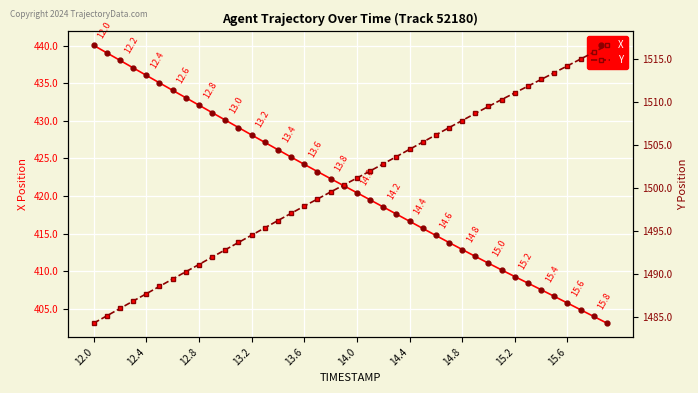

How many lines are shown in the chart?

2